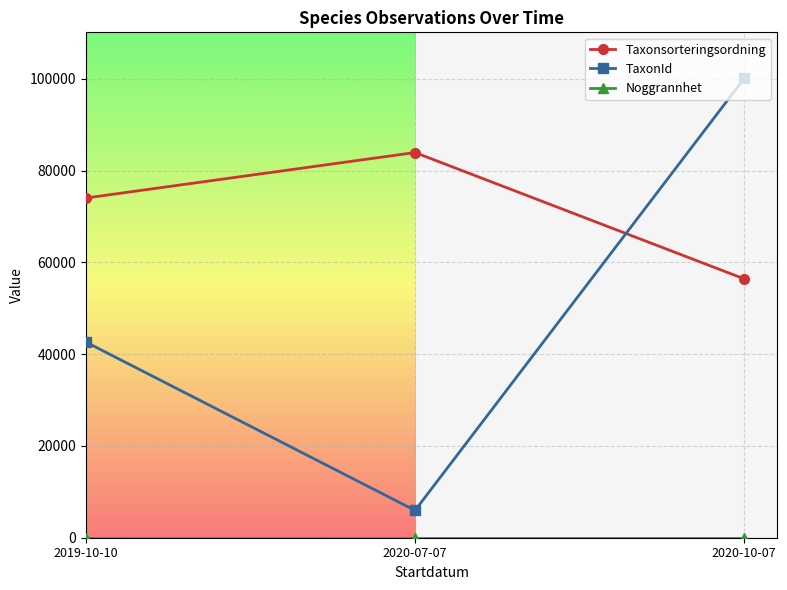

What is the maximum value shown in the chart?

100109.0